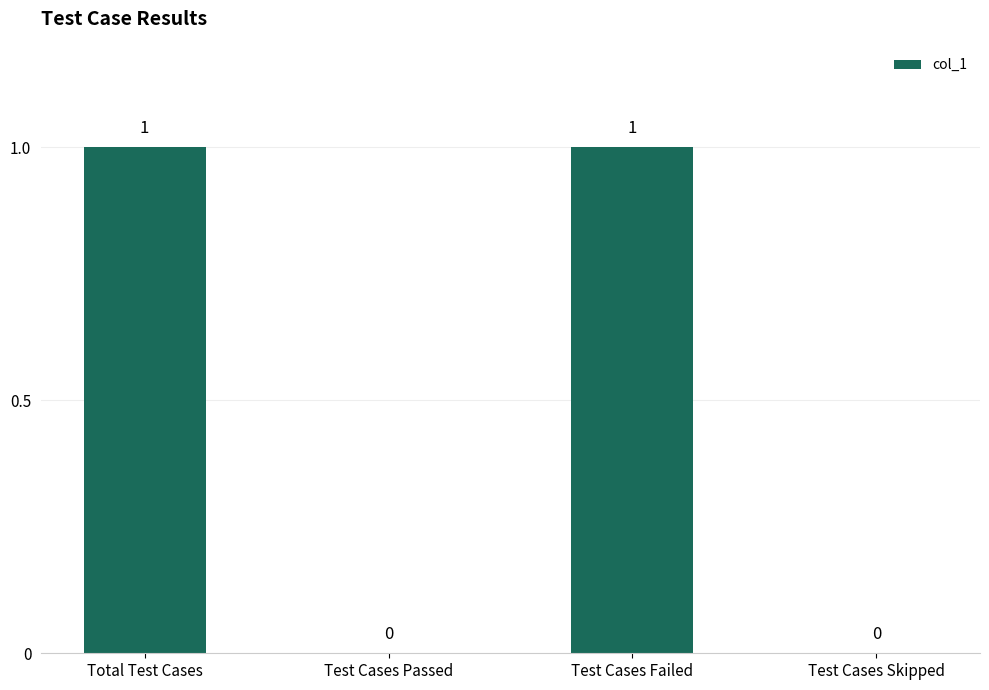

The value at Test Cases Passed is 0. True or false?

True